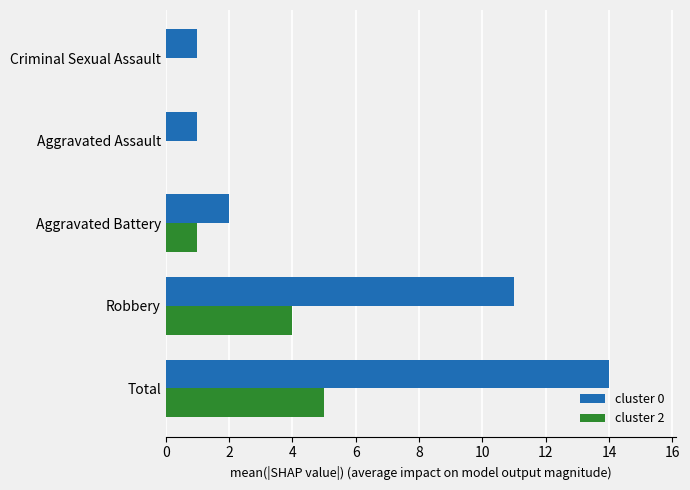

Is it true that cluster 2 equals 1 at Aggravated Battery?

True